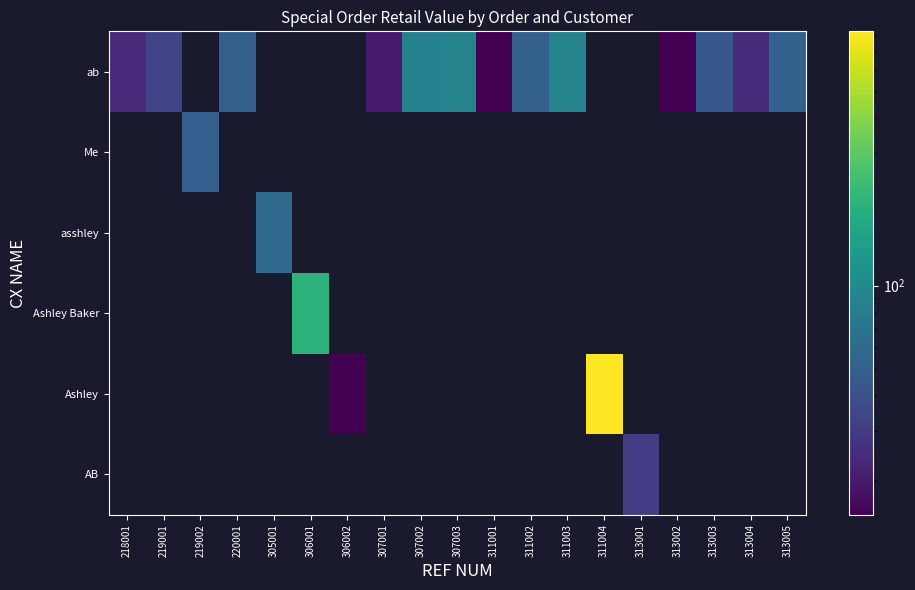

Is it true that ab equals 87.0 at 307002?

True